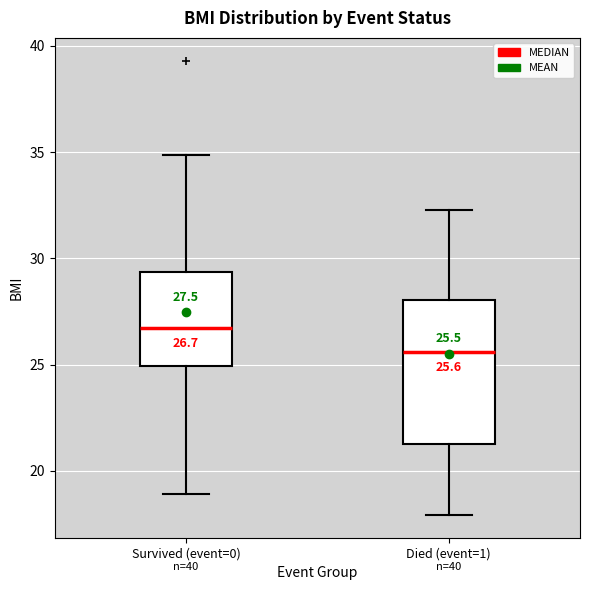

Which box has the highest median line?

Survived (event=0)